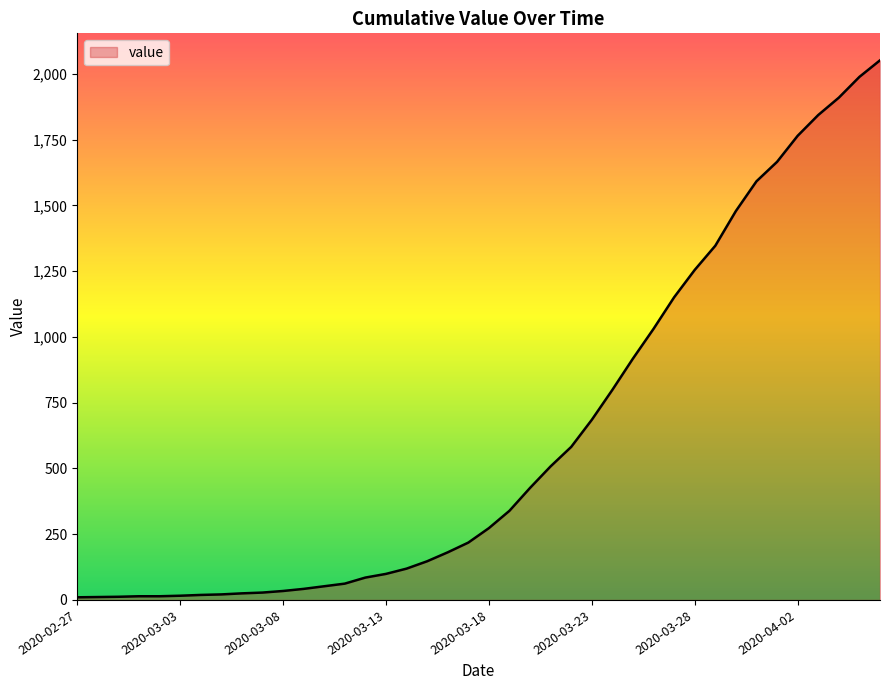

What is the greatest value displayed?

2052